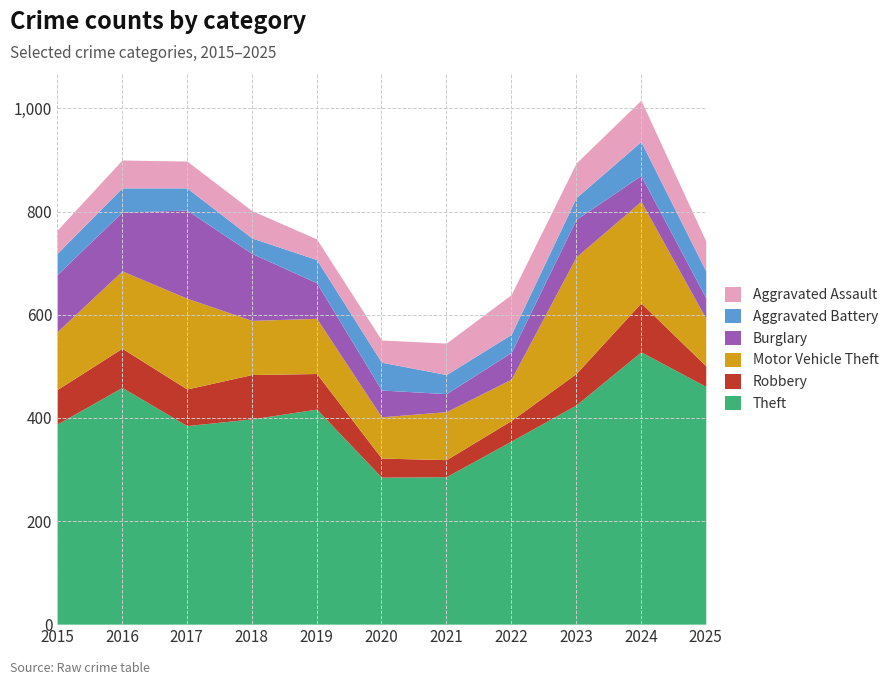

The Aggravated Assault series shows 54 at 2016. True or false?

True